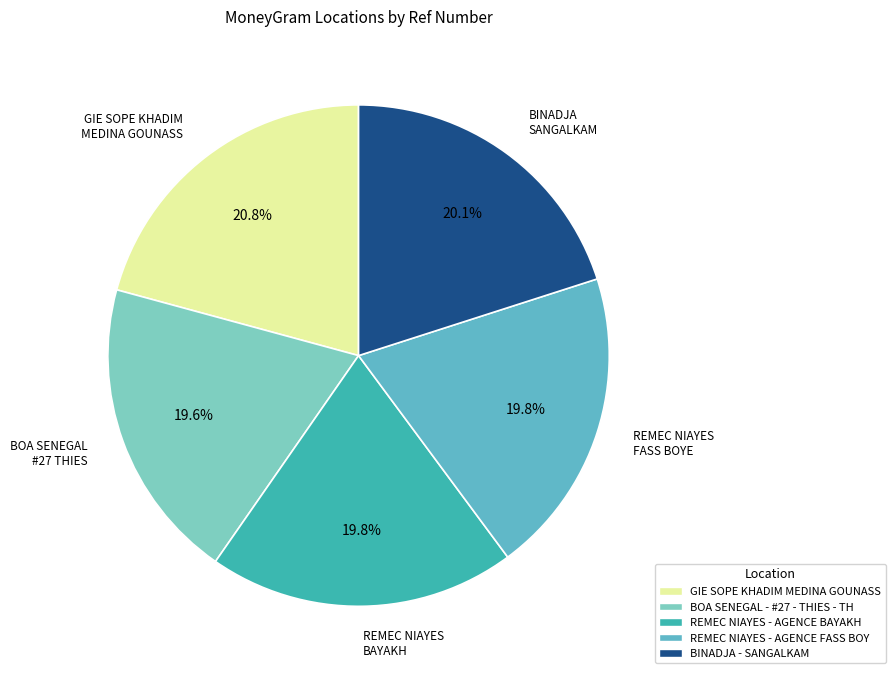

Is there a majority slice in this chart?

No